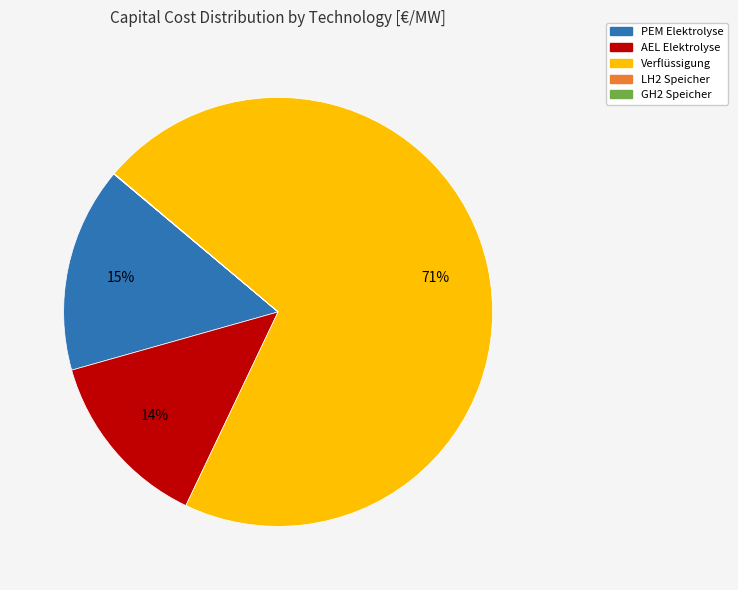

Combined, do AEL Elektrolyse and Verflüssigung account for over 50%?

Yes